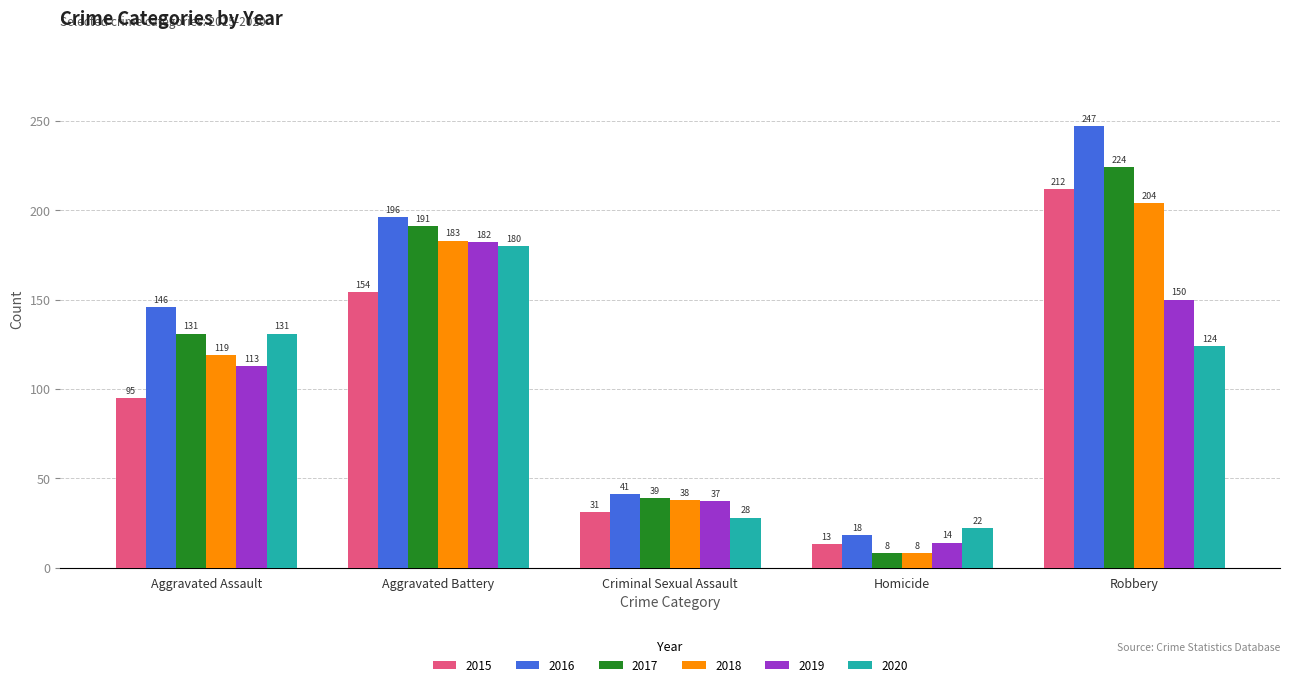

List the series in order of their peak value, lowest first.

2020, 2019, 2018, 2015, 2017, 2016